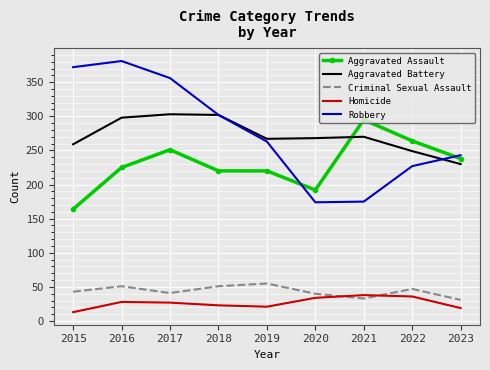

Which series has the widest spread of values?

Robbery